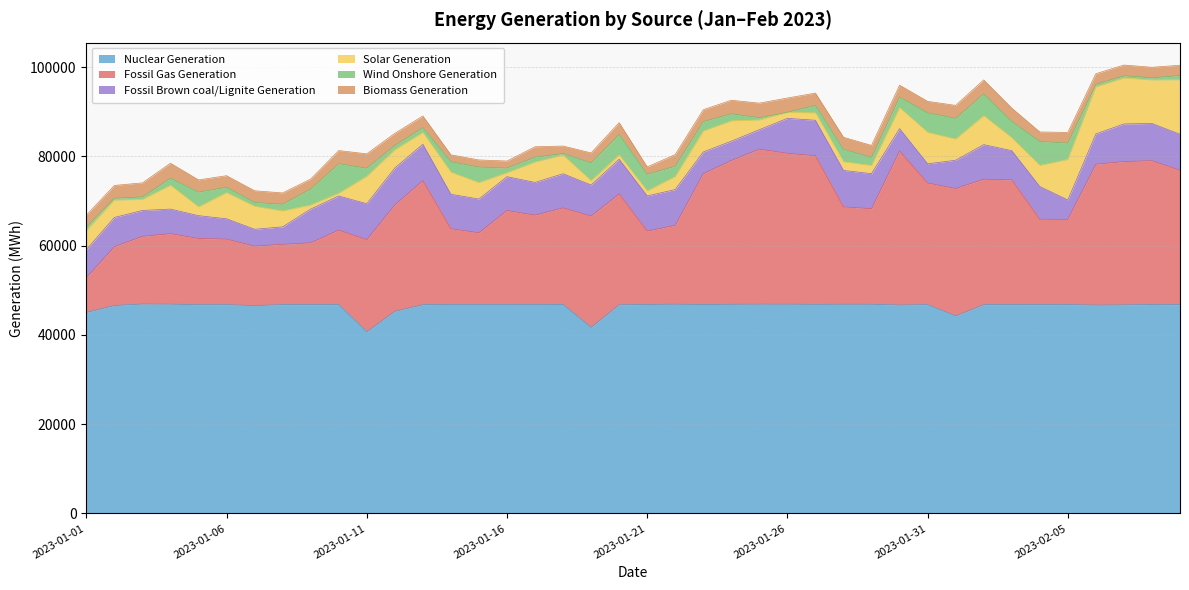

What position from the left is 2023-02-02?

33